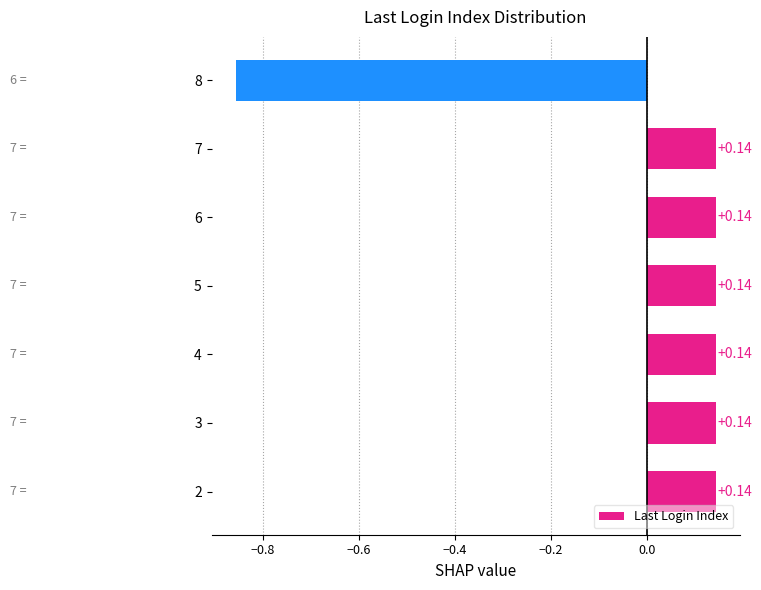

Between 8 and 7, which is larger?

7